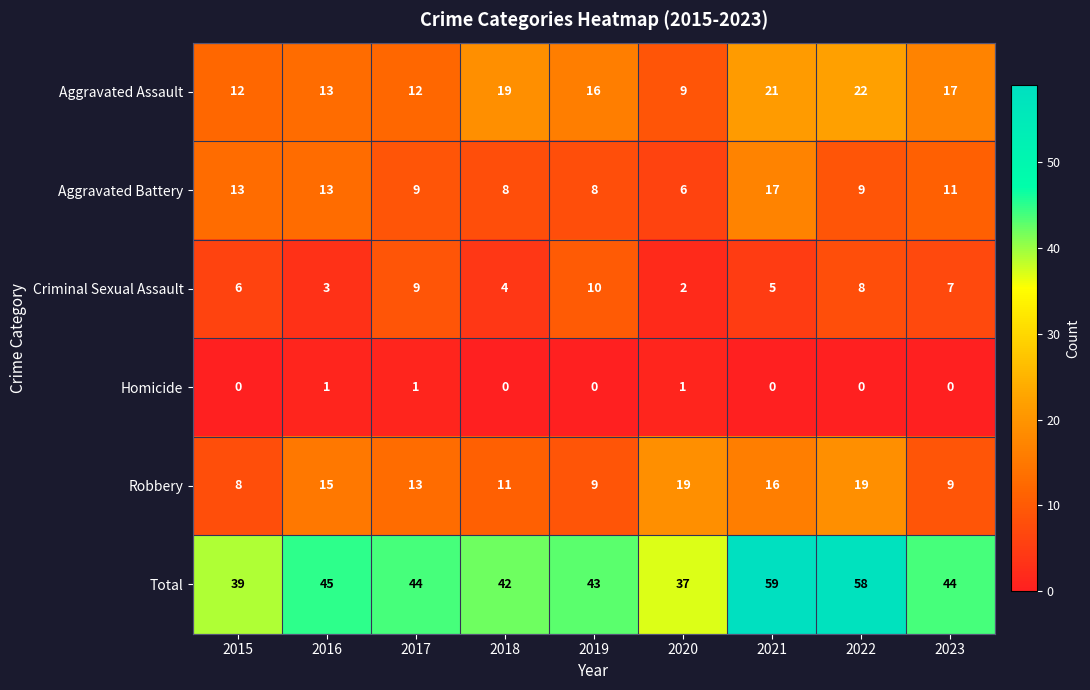

Which category has the highest value across all series?

2021